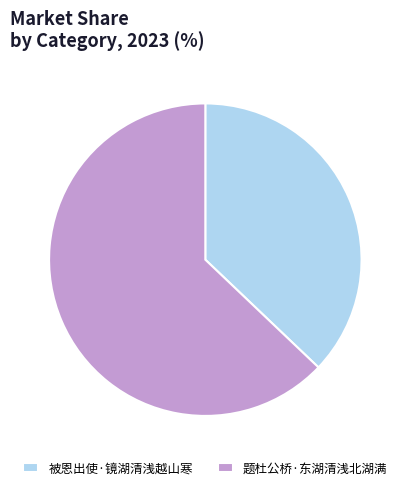

The 题杜公桥·东湖清浅北湖满 slice represents 63% of the pie. True or false?

True